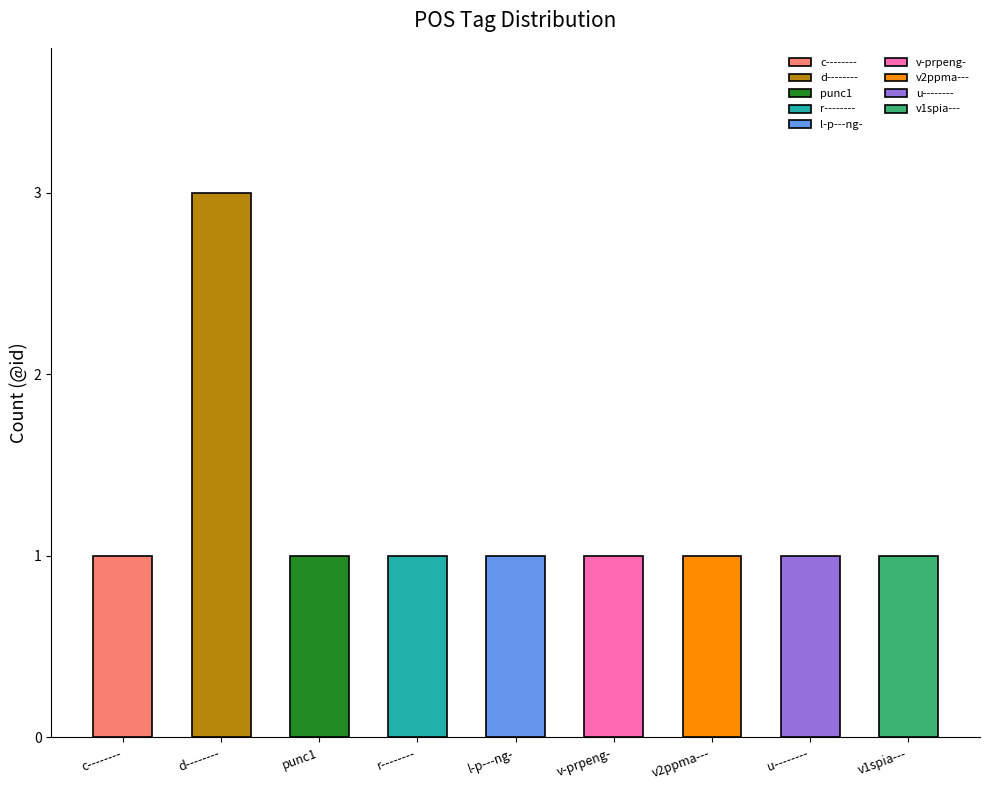

Is it true that the value at v2ppma--- is 1?

True